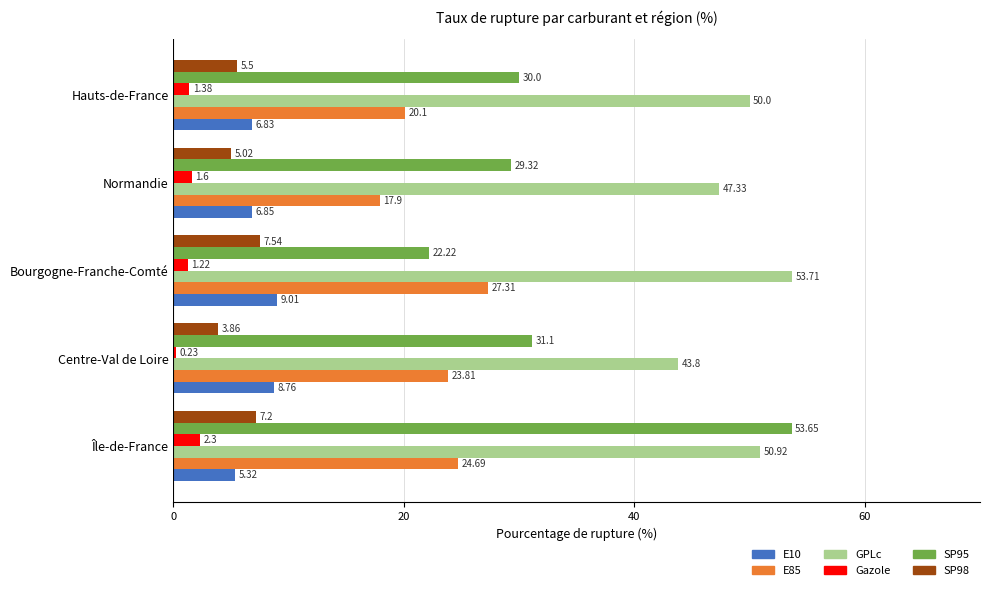

At Centre-Val de Loire, list the series in order from largest to smallest.

GPLc, SP95, E85, E10, SP98, Gazole